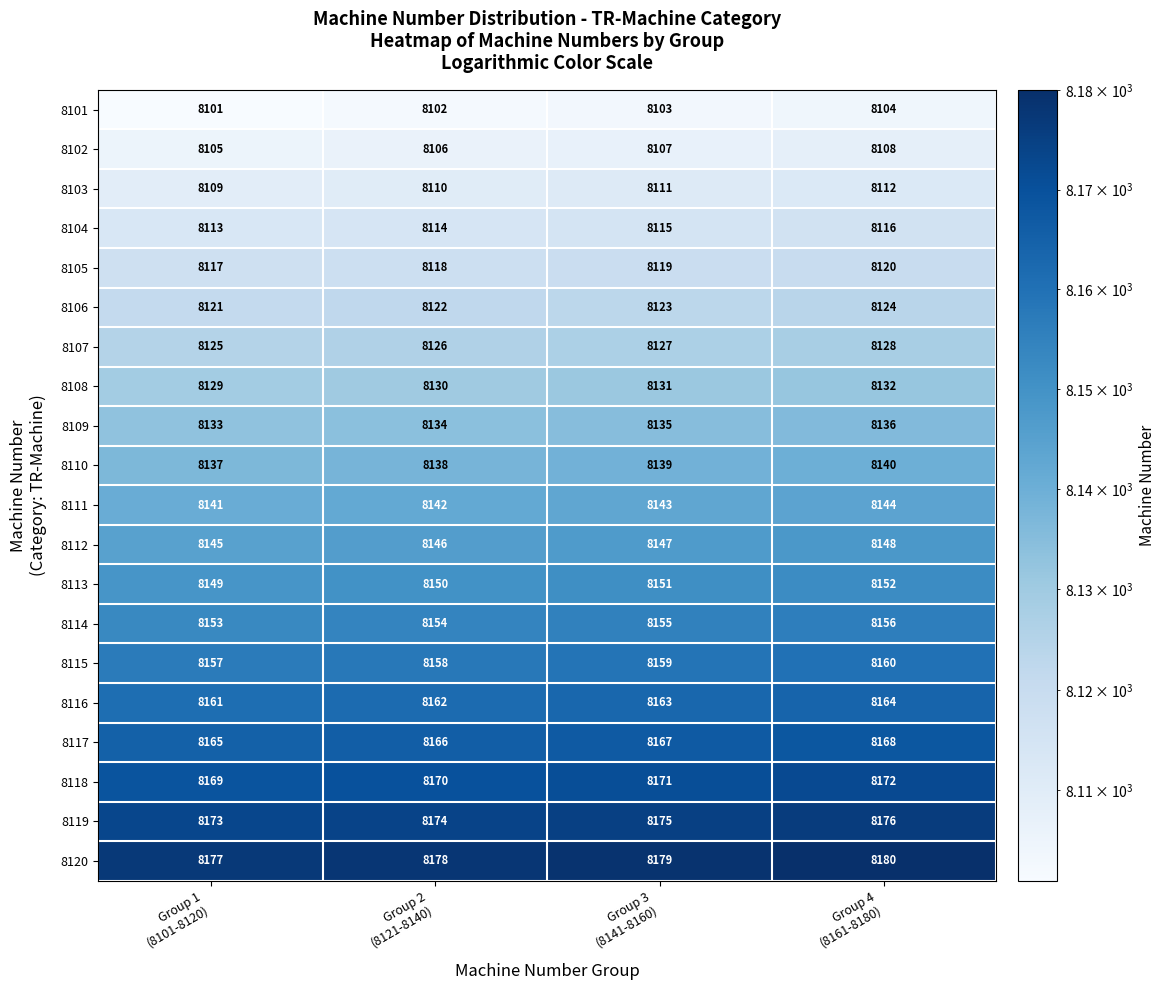

Rank the series by their maximum value, from highest to lowest.

8120, 8119, 8118, 8117, 8116, 8115, 8114, 8113, 8112, 8111, 8110, 8109, 8108, 8107, 8106, 8105, 8104, 8103, 8102, 8101